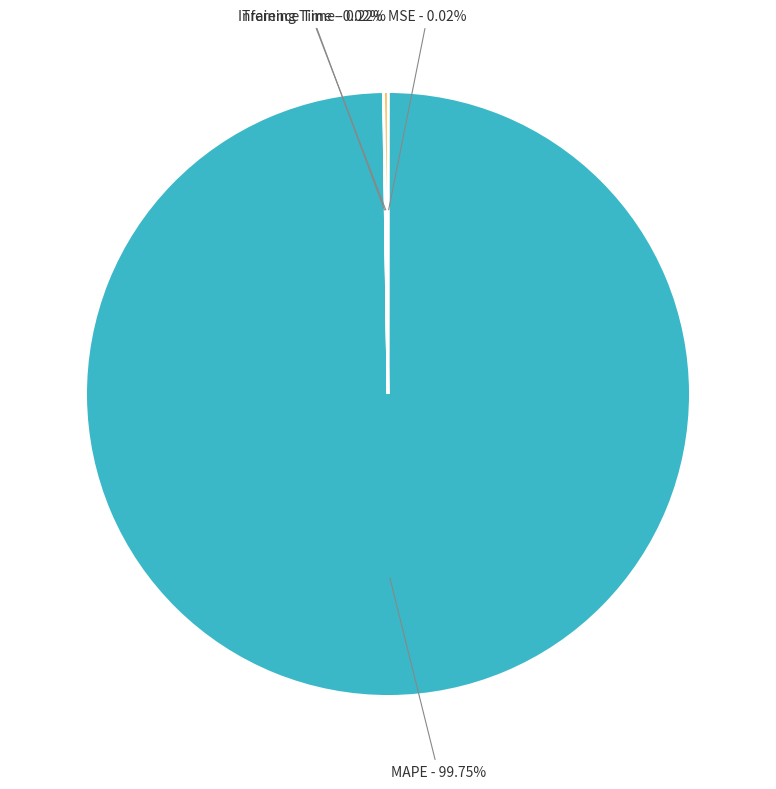

What is the largest slice in the pie chart?

MAPE